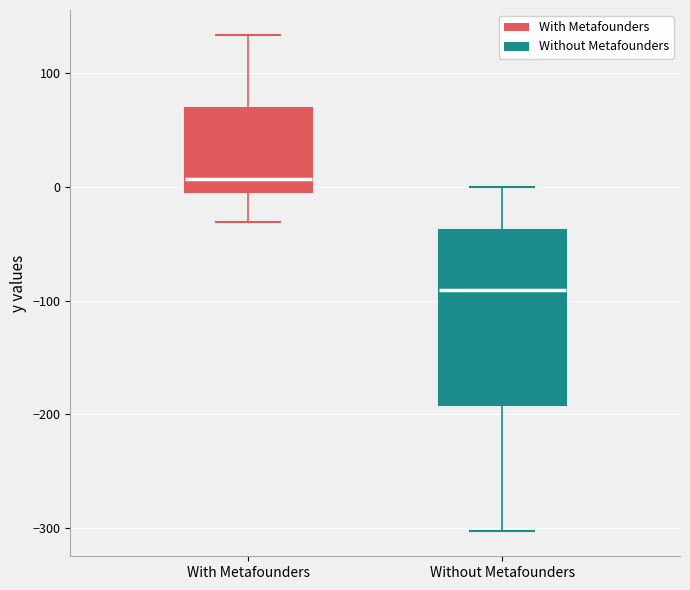

Where is the upper edge of the box for Without Metafounders on the y-axis? The values are not printed on the chart, so give them approximately, as read against the axis.

-40